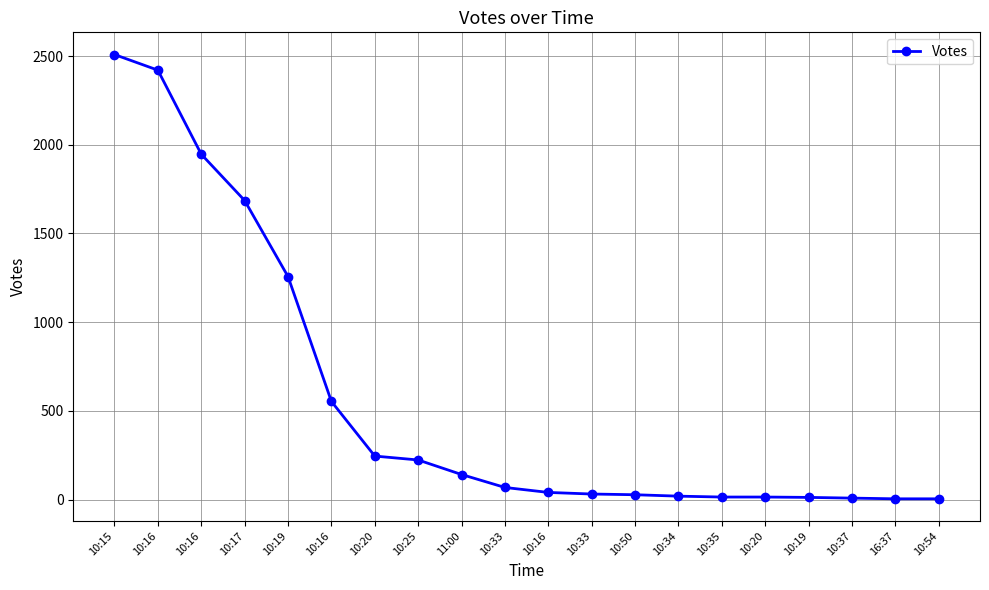

Which category has the lowest value across all series?

16:37